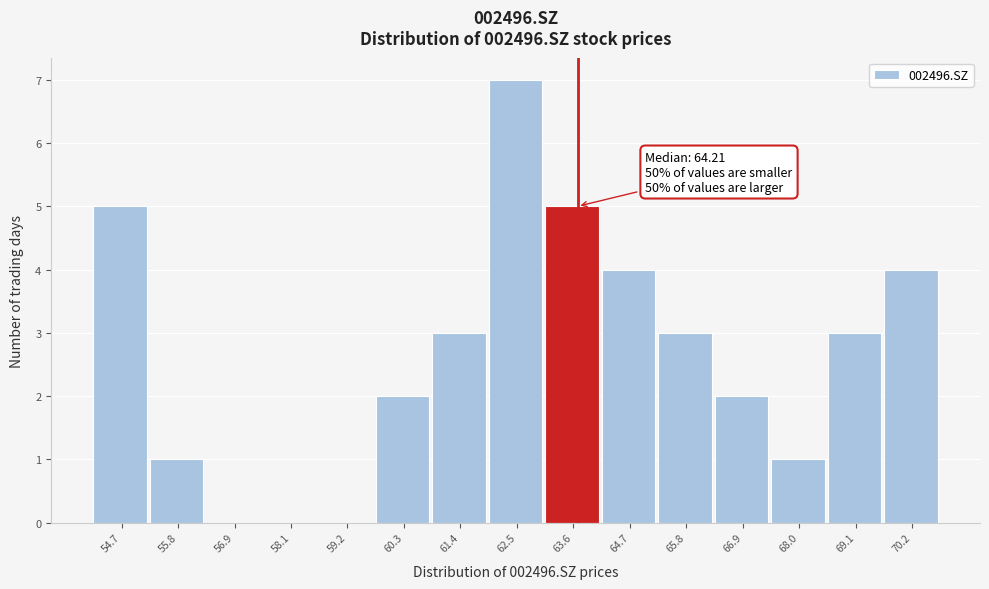

Reading left to right, transcribe all the data shown in this chart.

54.7=5	55.8=1	56.9=0	58.1=0	59.2=0	60.3=2	61.4=3	62.5=7	63.6=5	64.7=4	65.8=3	66.9=2	68.0=1	69.1=3	70.2=4